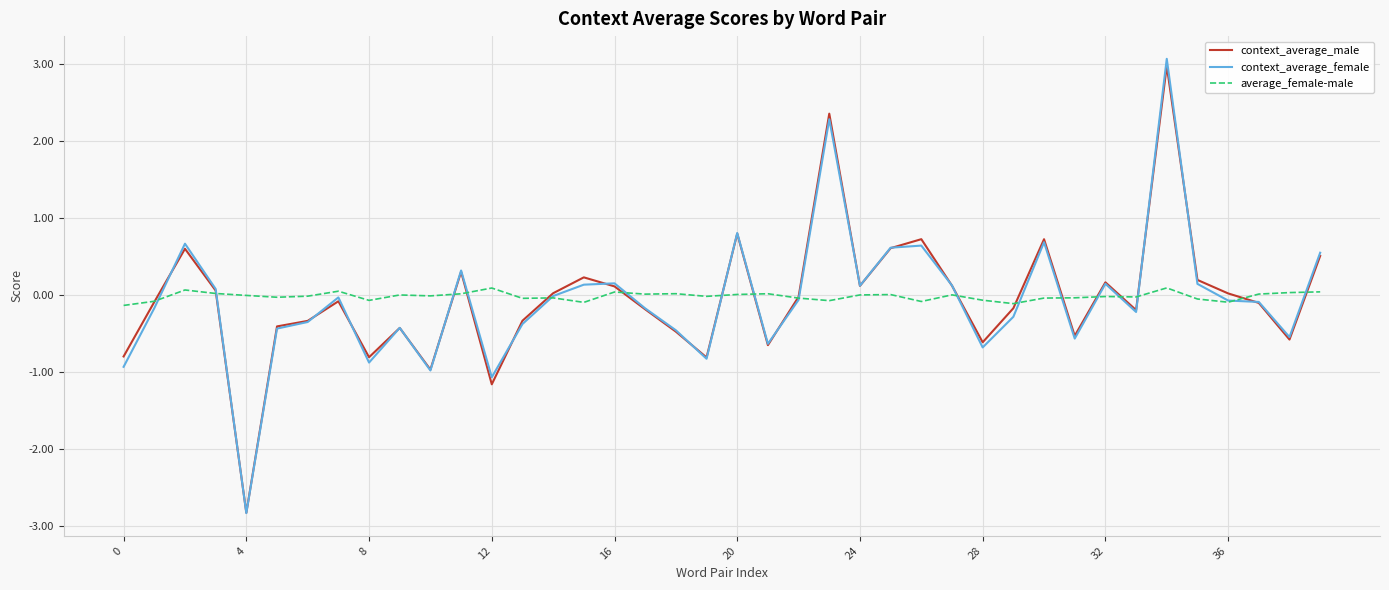

At how many categories does at least one series exceed -2?

40